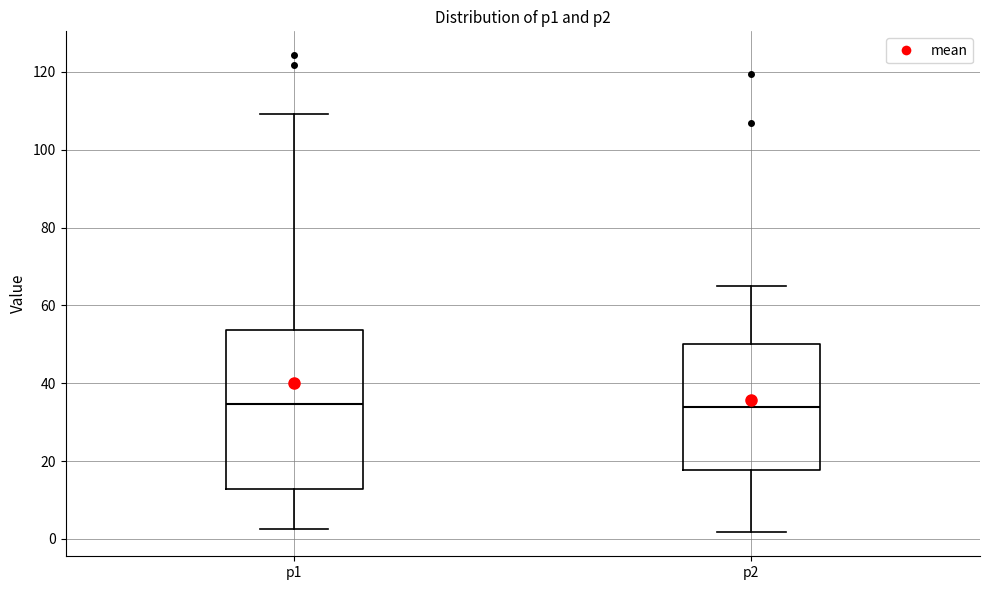

Reading left to right, read every box against the y-axis: the position of its median line, the range the box covers, and the ends of its whiskers. The values are not printed on the chart, so give them approximately, as read against the axis.

p1: median 34, box 12 to 54, whiskers 2 to 110
p2: median 34, box 18 to 50, whiskers 2 to 64